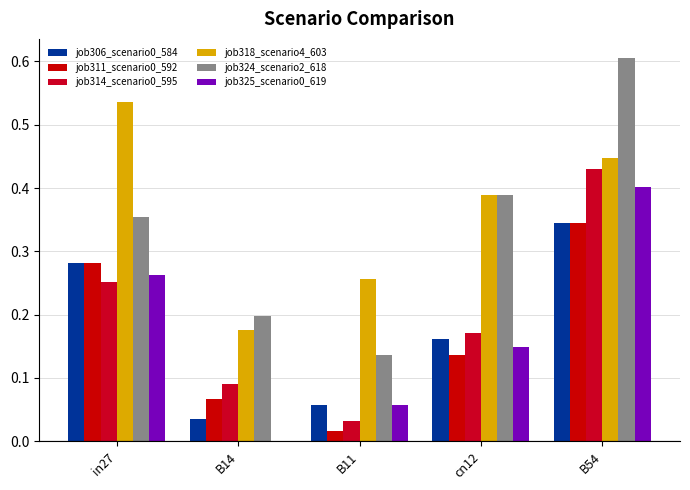

Between B11 and cn12, which series saw the biggest shift?

job324_scenario2_618